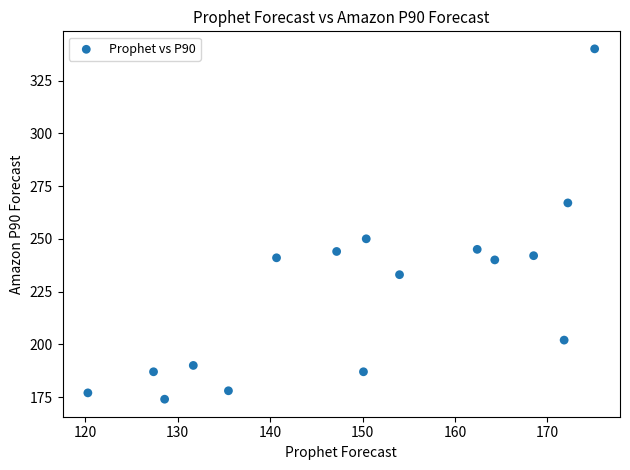

What Y value in the scatter plot is closest to 257?

250